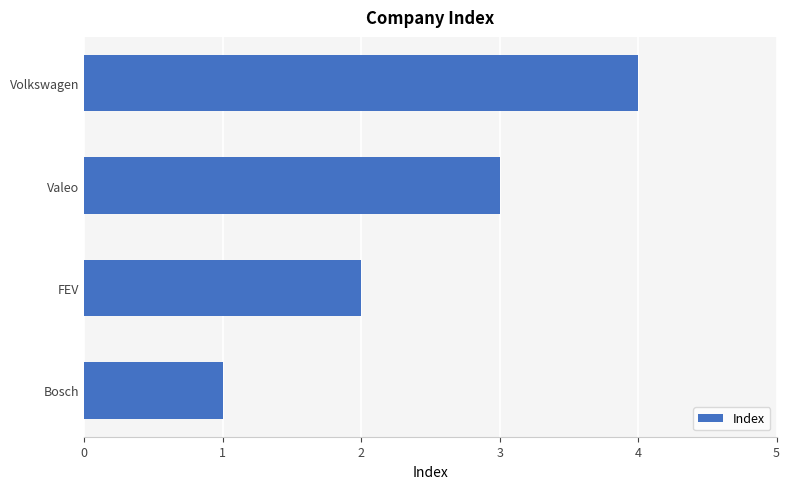

Rank the categories by value from highest to lowest.

Volkswagen, Valeo, FEV, Bosch